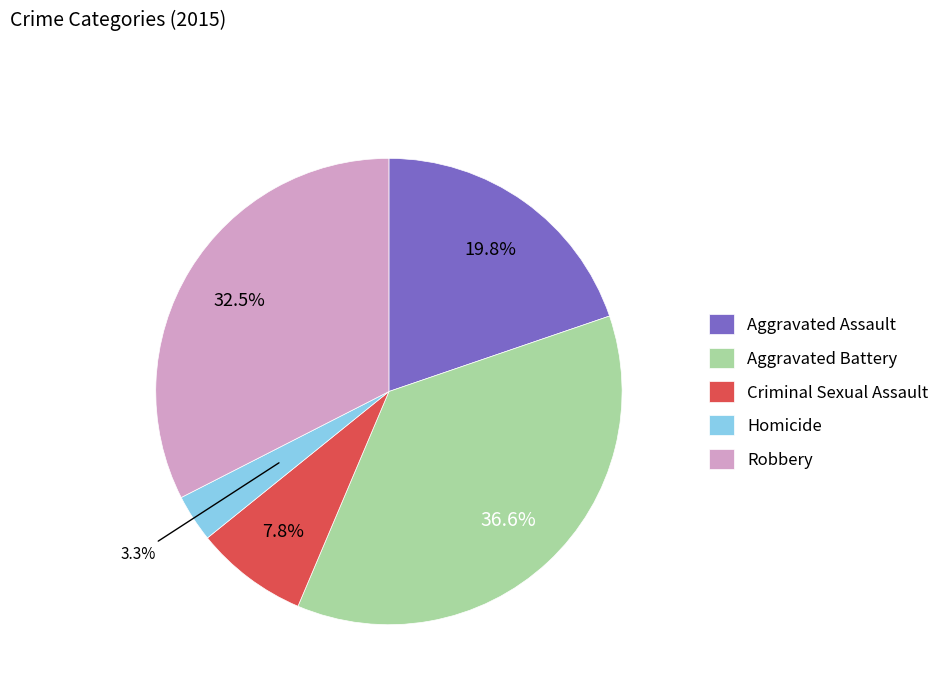

To the nearest percent, what is the difference between the largest and smallest slice percentages?

33%